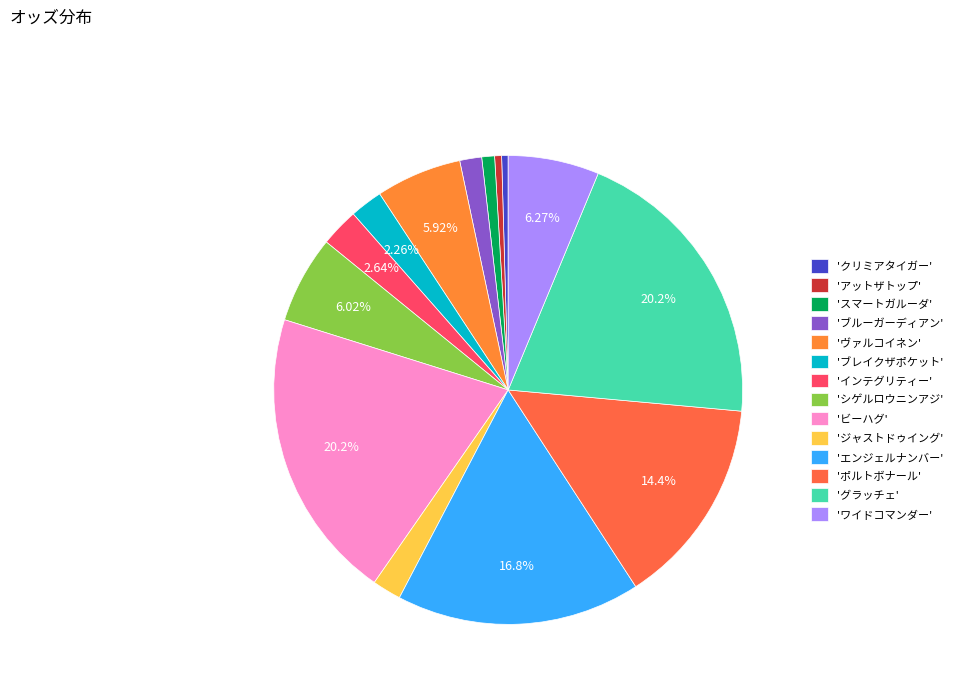

How many segments does this pie chart have?

14